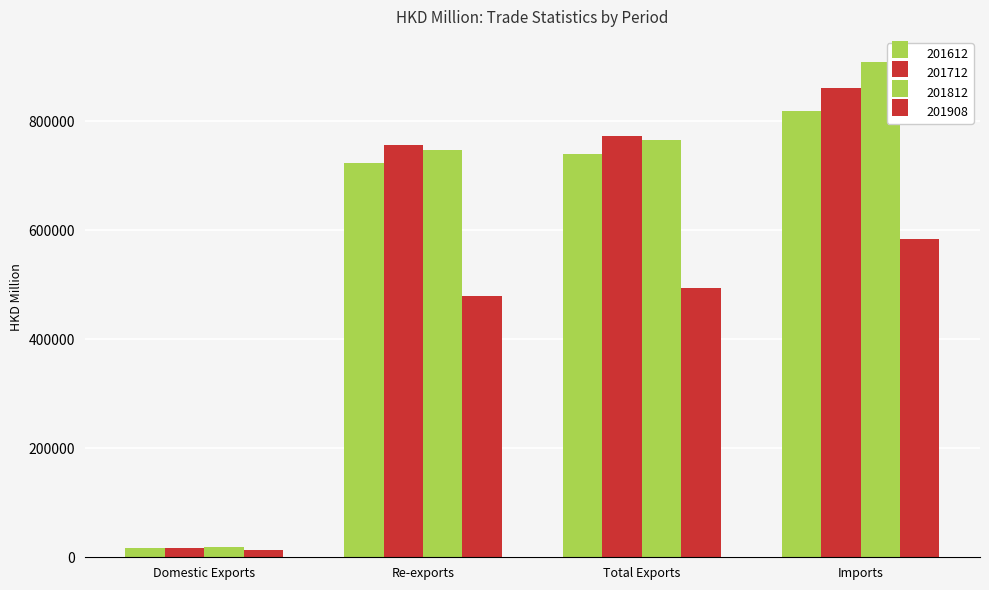

How many distinct data groups are displayed?

4